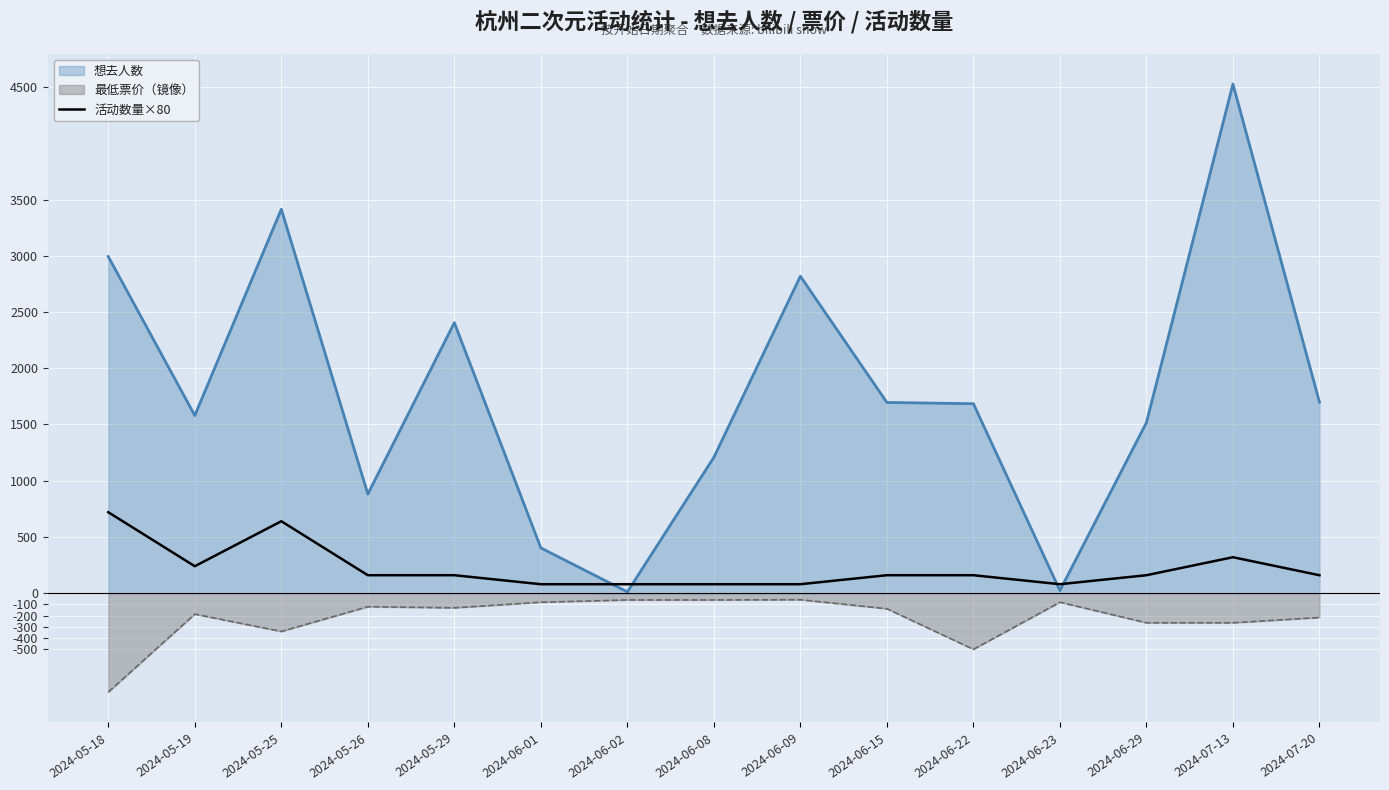

Where is 想去人数 nearest to the value 2269?

2024-05-29